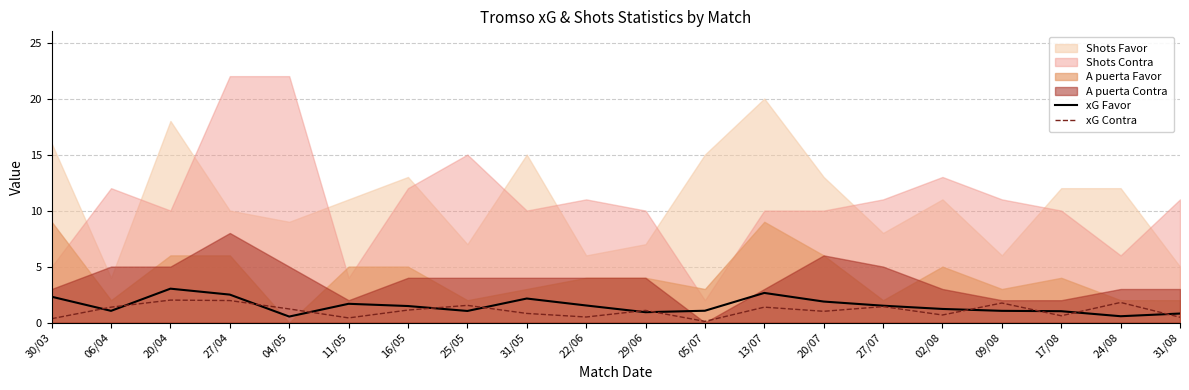

Is it true that xG Favor equals 1.0 at 17/08?

True